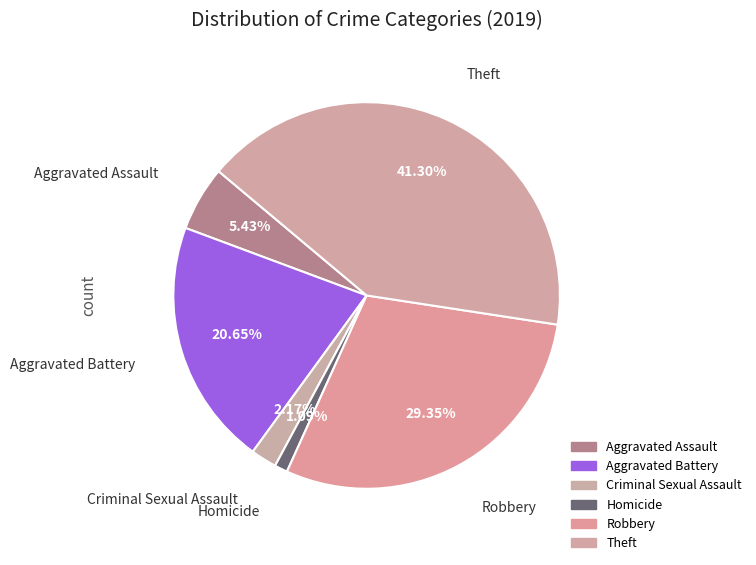

How many slices are in this pie chart?

6